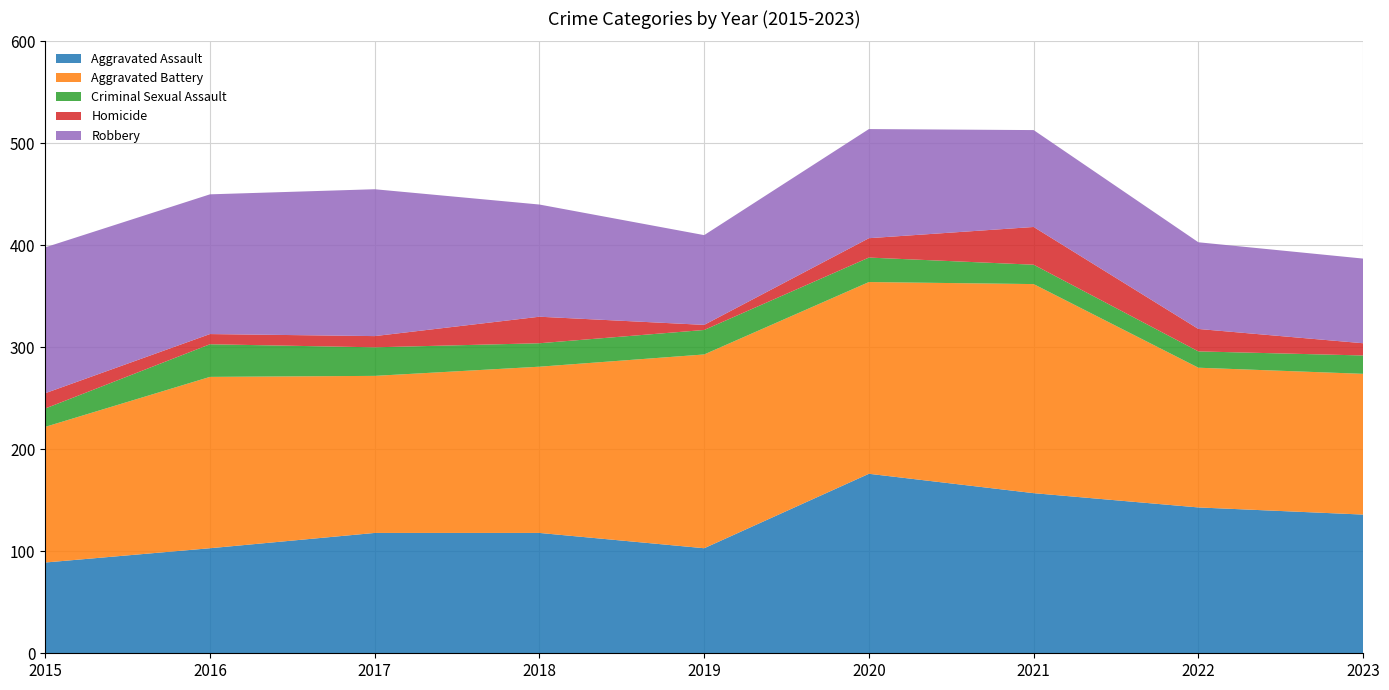

Reading right to left, transcribe all the data shown in this chart.

Aggravated Assault: 136	143	157	176	103	118	118	103	89
Aggravated Battery: 138	137	205	188	190	163	154	168	133
Criminal Sexual Assault: 18	16	19	24	24	23	28	32	18
Homicide: 12	22	37	19	5	26	11	10	15
Robbery: 83	85	95	107	88	110	144	137	143